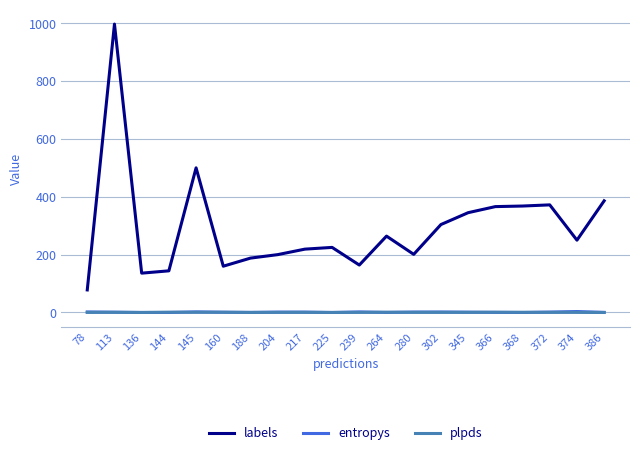

At which category does the chart reach its peak across all series?

113